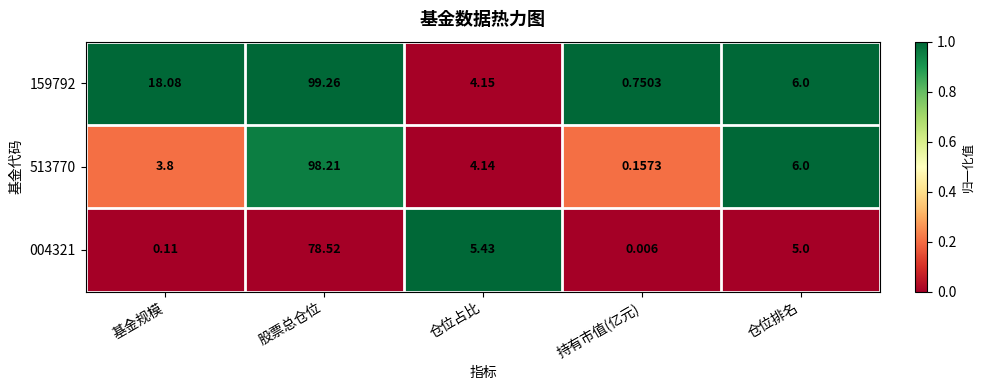

At which category is the sum across all series the highest?

股票总仓位